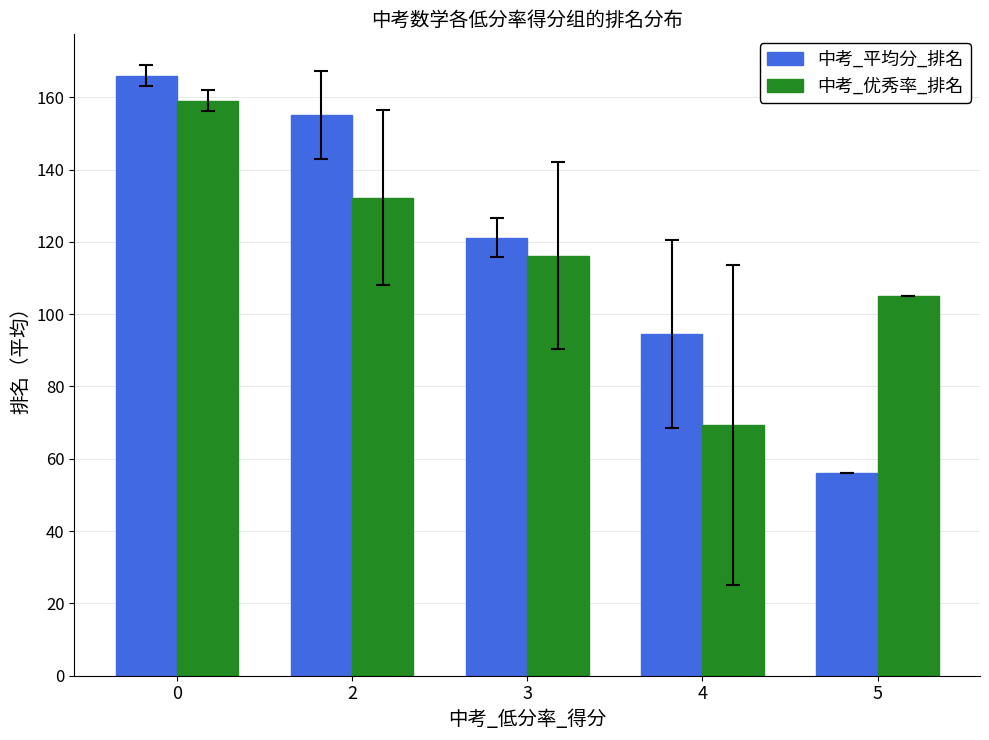

List the series in order of their peak value, highest first.

中考_平均分_排名, 中考_优秀率_排名